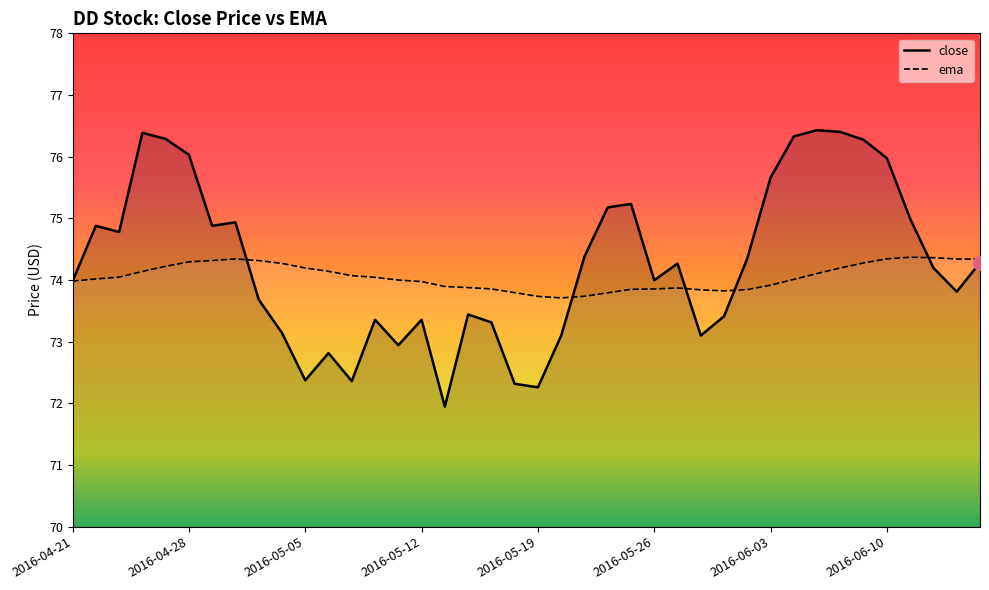

The ema series shows 40.2 at 2016-05-20. True or false?

False